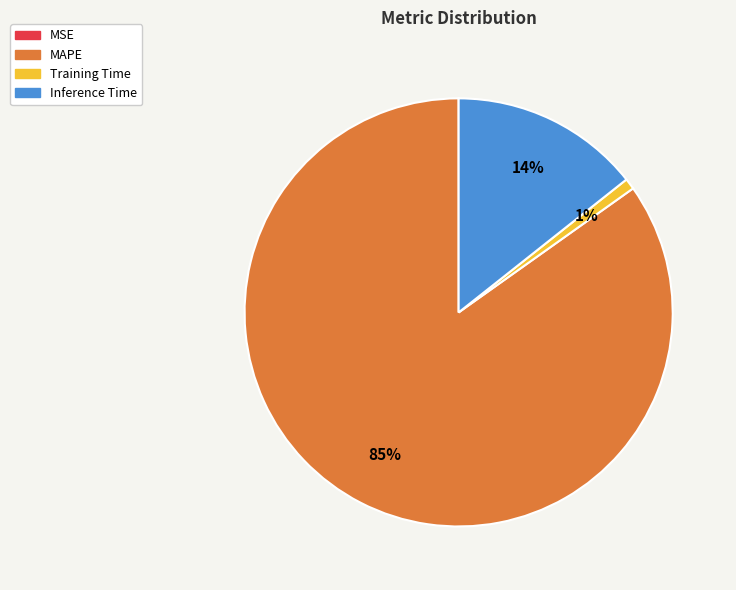

Which slice represents more than half of the pie?

MAPE